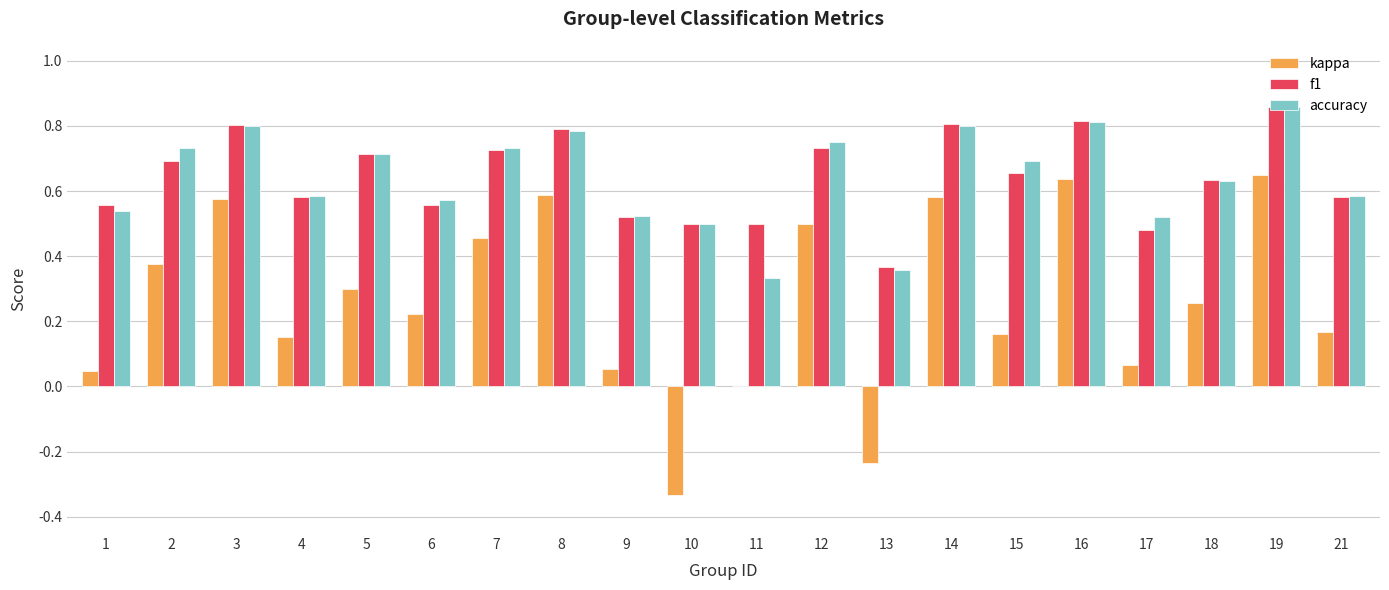

Between 5 and 7, which series saw the biggest shift?

kappa